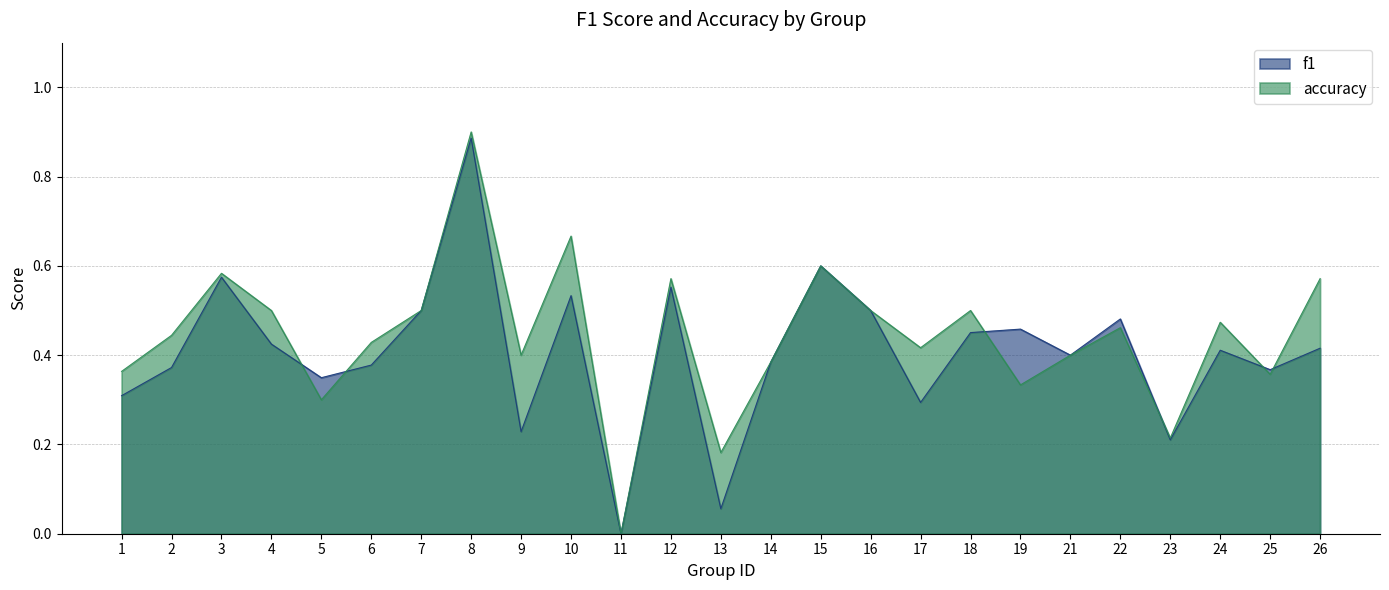

Between 2 and 22, which is larger?

22